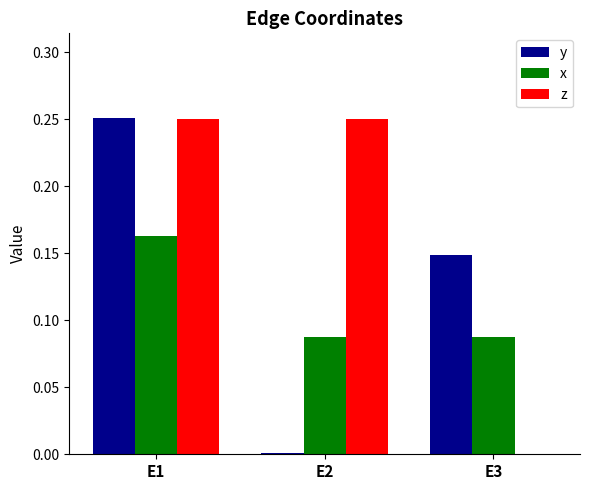

What is the sum of the y values at E3 and E1?

0.4